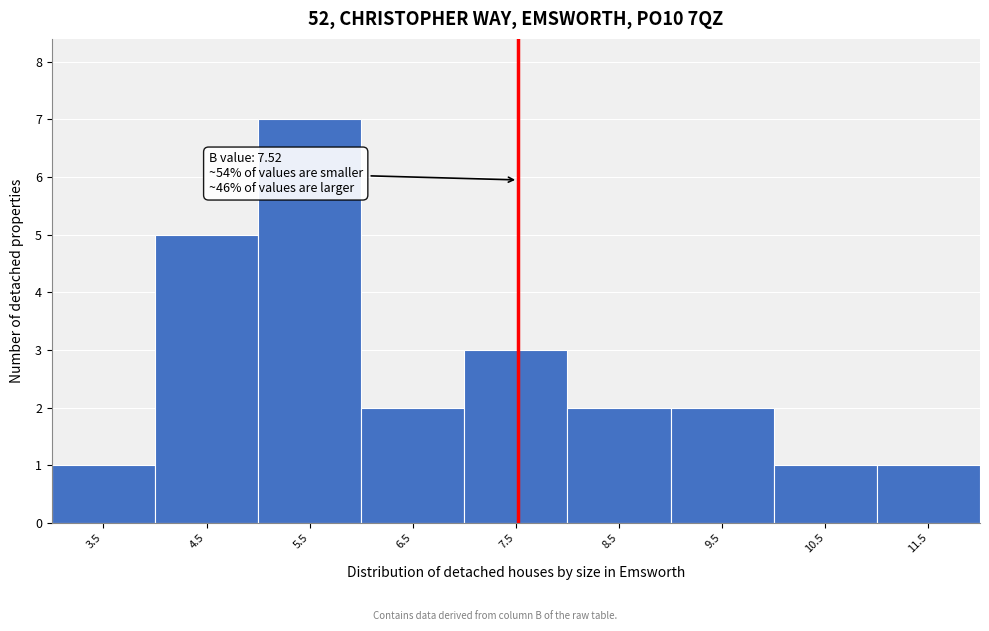

Which range on the x-axis has the tallest bar?

5 to 6